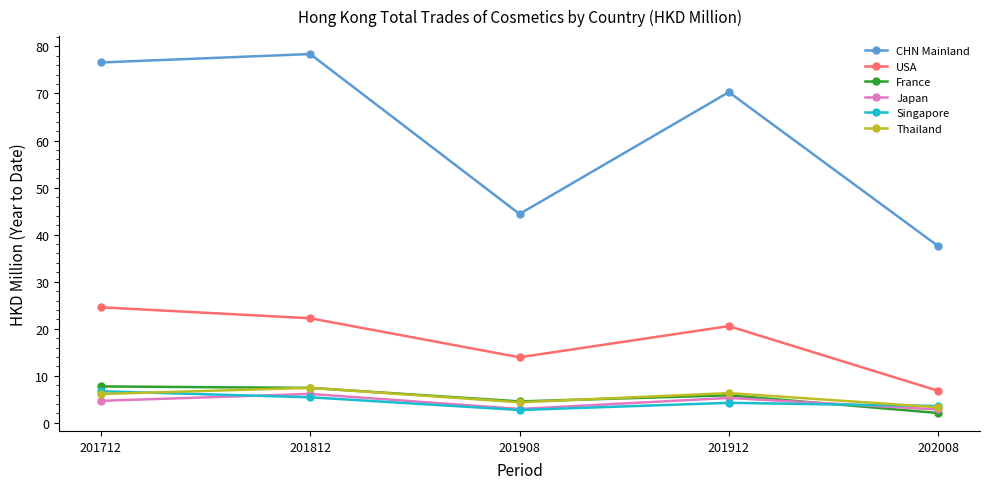

True or false: USA and Thailand cross at least once.

False